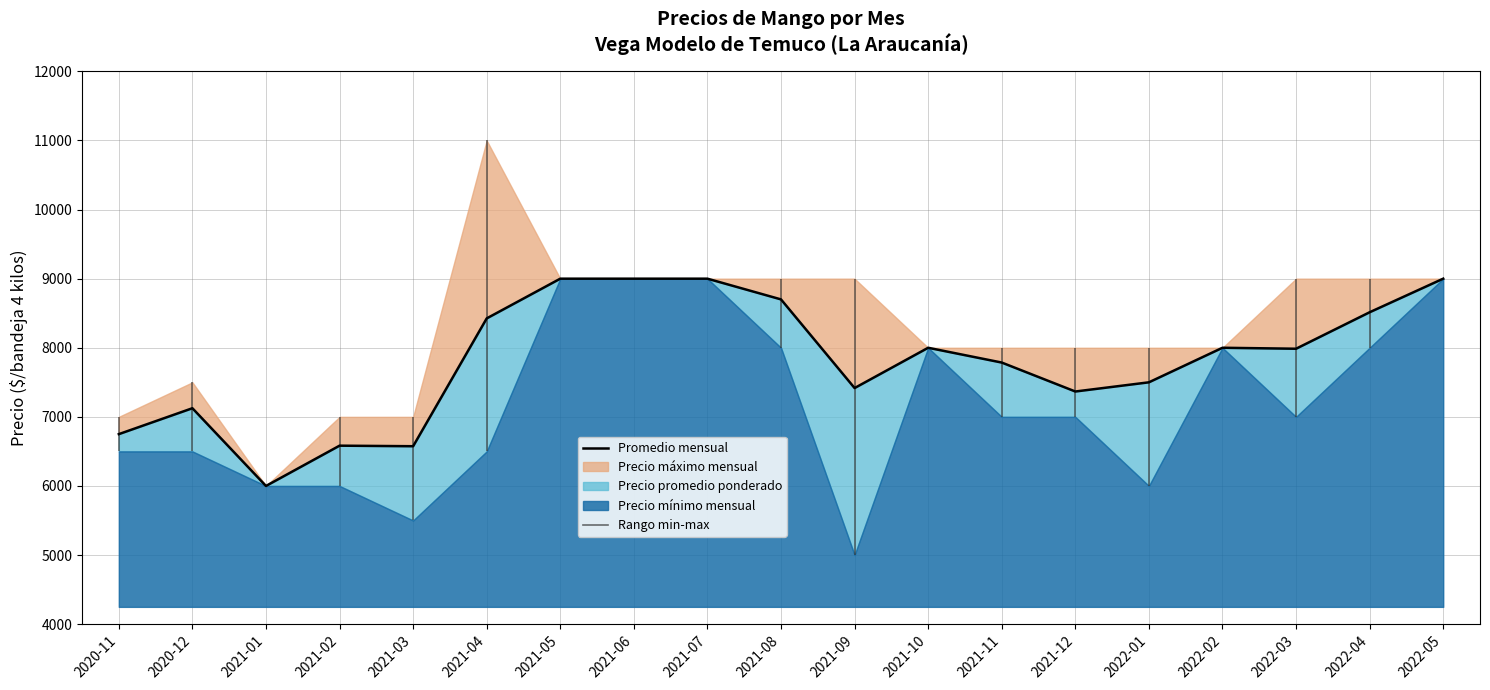

At which category does the data reach its first local valley?

2021-01